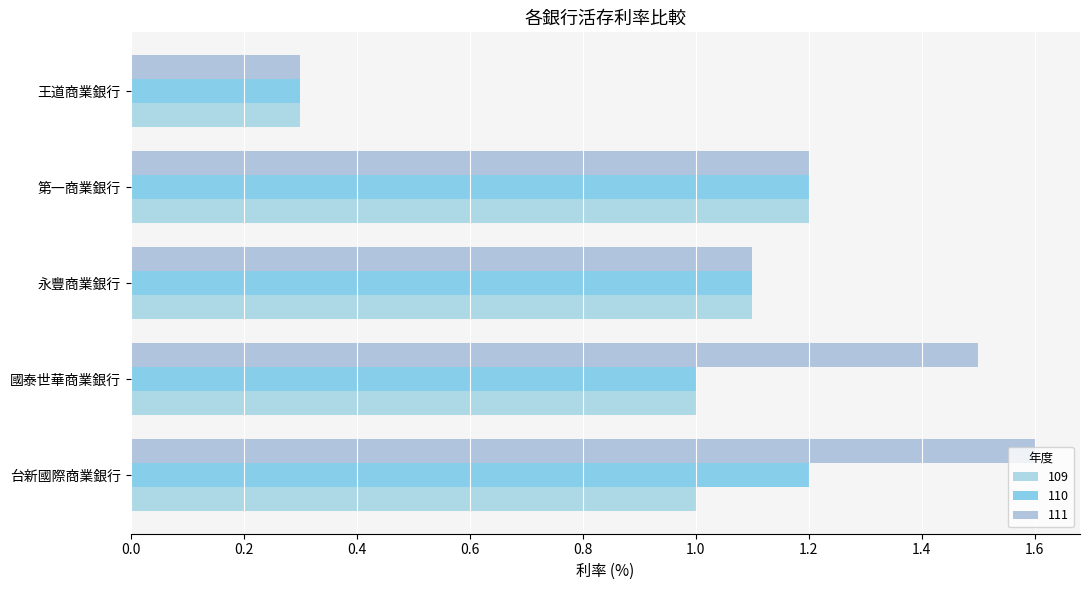

At which category is the sum across all series the highest?

台新國際商業銀行